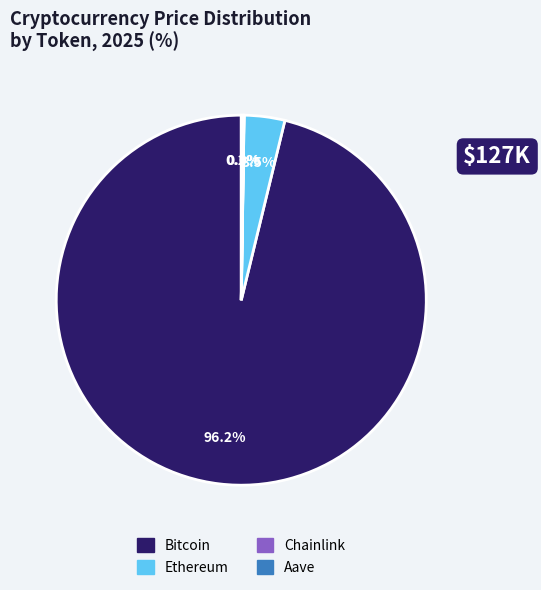

What is the largest slice in the pie chart?

Bitcoin